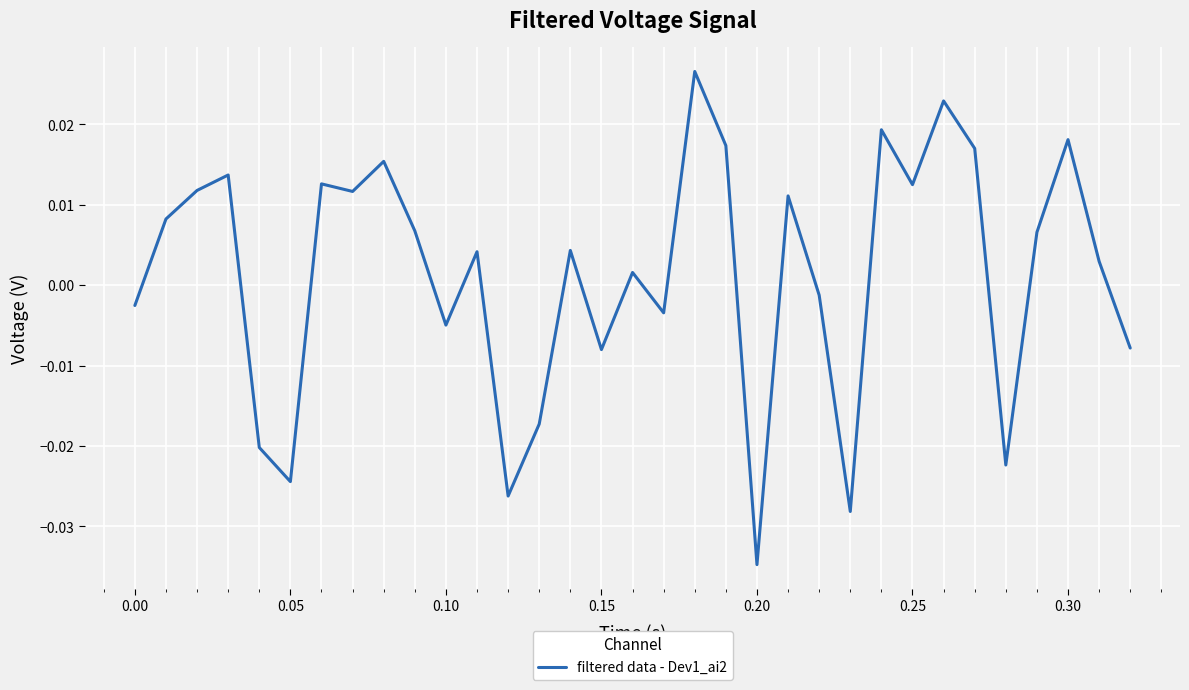

How many lines are shown in the chart?

1